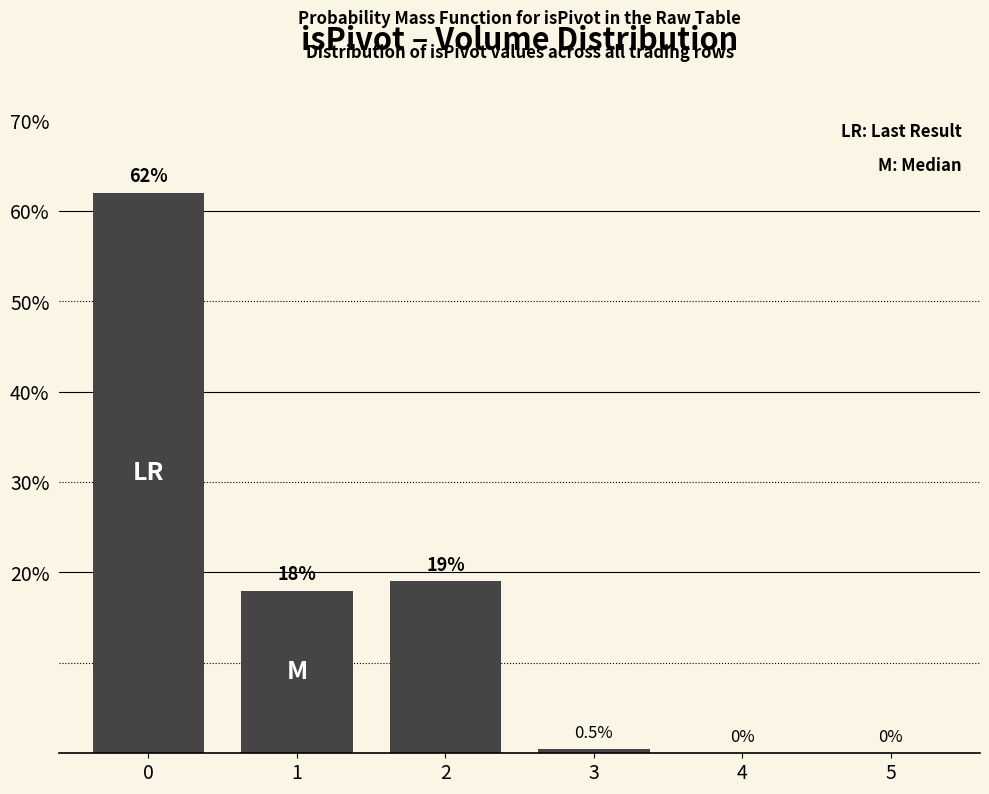

Reading left to right, extract all data points from this chart.

62.0	18.0	19.0	0.5	0.0	0.0